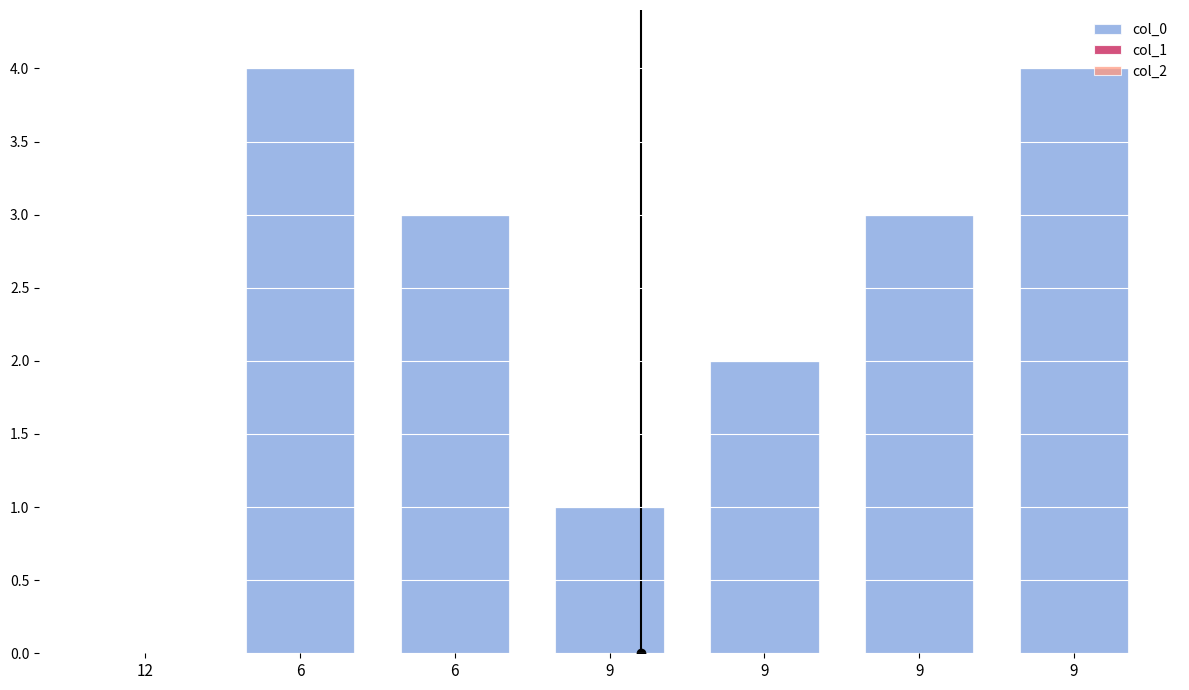

How many distinct data groups are displayed?

1